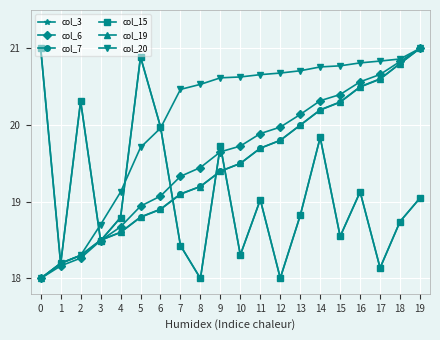

What is the sum of all col_20 values?

401.3